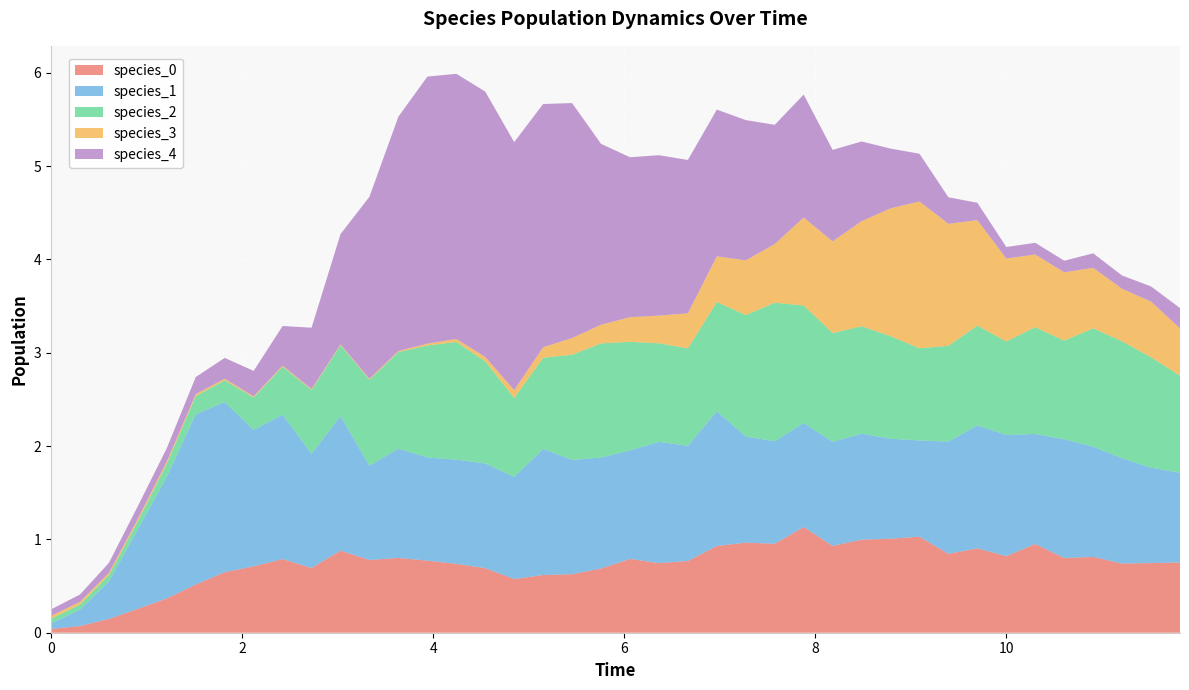

Reading left to right, what are all the values shown in this chart?

species_0: 0.0	0.1	0.1	0.3	0.4	0.5	0.6	0.7	0.8	0.7	0.9	0.8	0.8	0.8	0.7	0.7	0.6	0.6	0.6	0.7	0.8	0.7	0.8	0.9	1.0	1.0	1.1	0.9	1.0	1.0	1.0	0.8	0.9	0.8	1.0	0.8	0.8	0.7	0.7	0.8
species_1: 0.1	0.2	0.4	0.9	1.3	1.8	1.8	1.5	1.5	1.2	1.4	1.0	1.2	1.1	1.1	1.1	1.1	1.4	1.2	1.2	1.2	1.3	1.2	1.4	1.1	1.1	1.1	1.1	1.1	1.1	1.0	1.2	1.3	1.3	1.2	1.3	1.2	1.1	1.0	1.0
species_2: 0.1	0.1	0.1	0.1	0.1	0.2	0.2	0.3	0.5	0.7	0.8	0.9	1.0	1.2	1.3	1.1	0.8	1.0	1.1	1.2	1.2	1.1	1.0	1.2	1.3	1.5	1.3	1.2	1.2	1.1	1.0	1.0	1.1	1.0	1.1	1.1	1.3	1.3	1.2	1.0
species_3: 0.0	0.0	0.0	0.0	0.0	0.0	0.0	0.0	0.0	0.0	0.0	0.0	0.0	0.0	0.0	0.0	0.1	0.1	0.2	0.2	0.3	0.3	0.4	0.5	0.6	0.6	0.9	1.0	1.1	1.4	1.6	1.3	1.1	0.9	0.8	0.7	0.6	0.6	0.6	0.5
species_4: 0.1	0.1	0.1	0.1	0.1	0.2	0.2	0.3	0.4	0.7	1.2	2.0	2.5	2.9	2.8	2.8	2.7	2.6	2.5	1.9	1.7	1.7	1.6	1.6	1.5	1.3	1.3	1.0	0.9	0.6	0.5	0.3	0.2	0.1	0.1	0.1	0.2	0.1	0.2	0.2